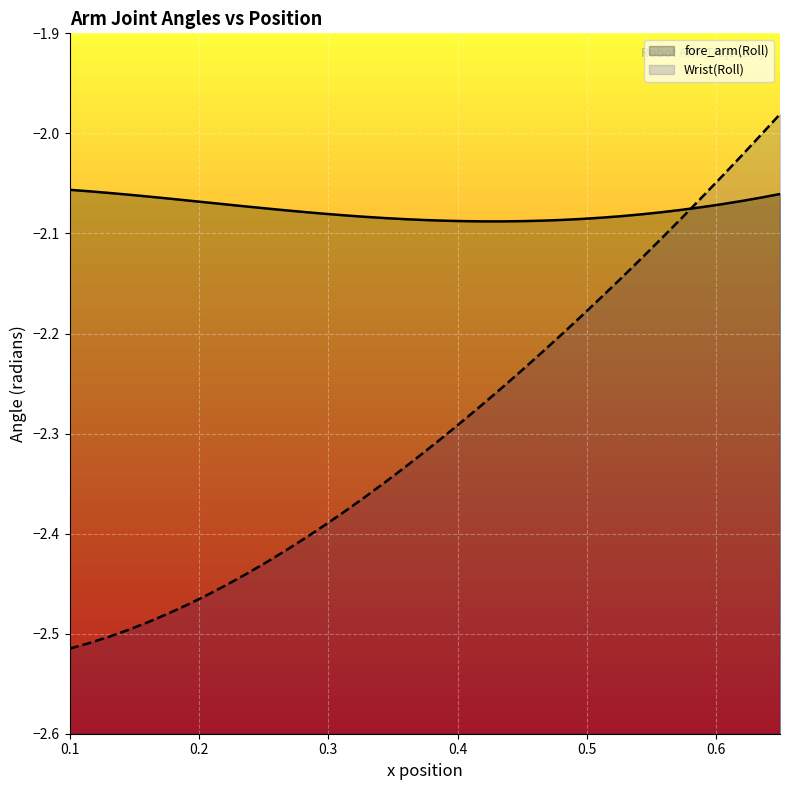

What is the lowest value of the Wrist(Roll) series?

-2.5